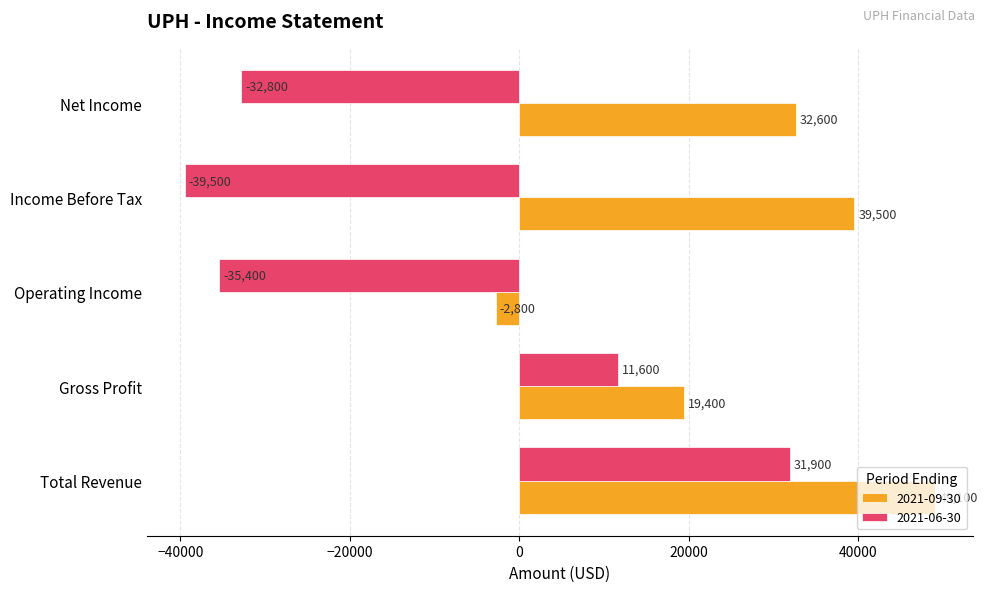

Rank the series by their maximum value, from highest to lowest.

2021-09-30, 2021-06-30